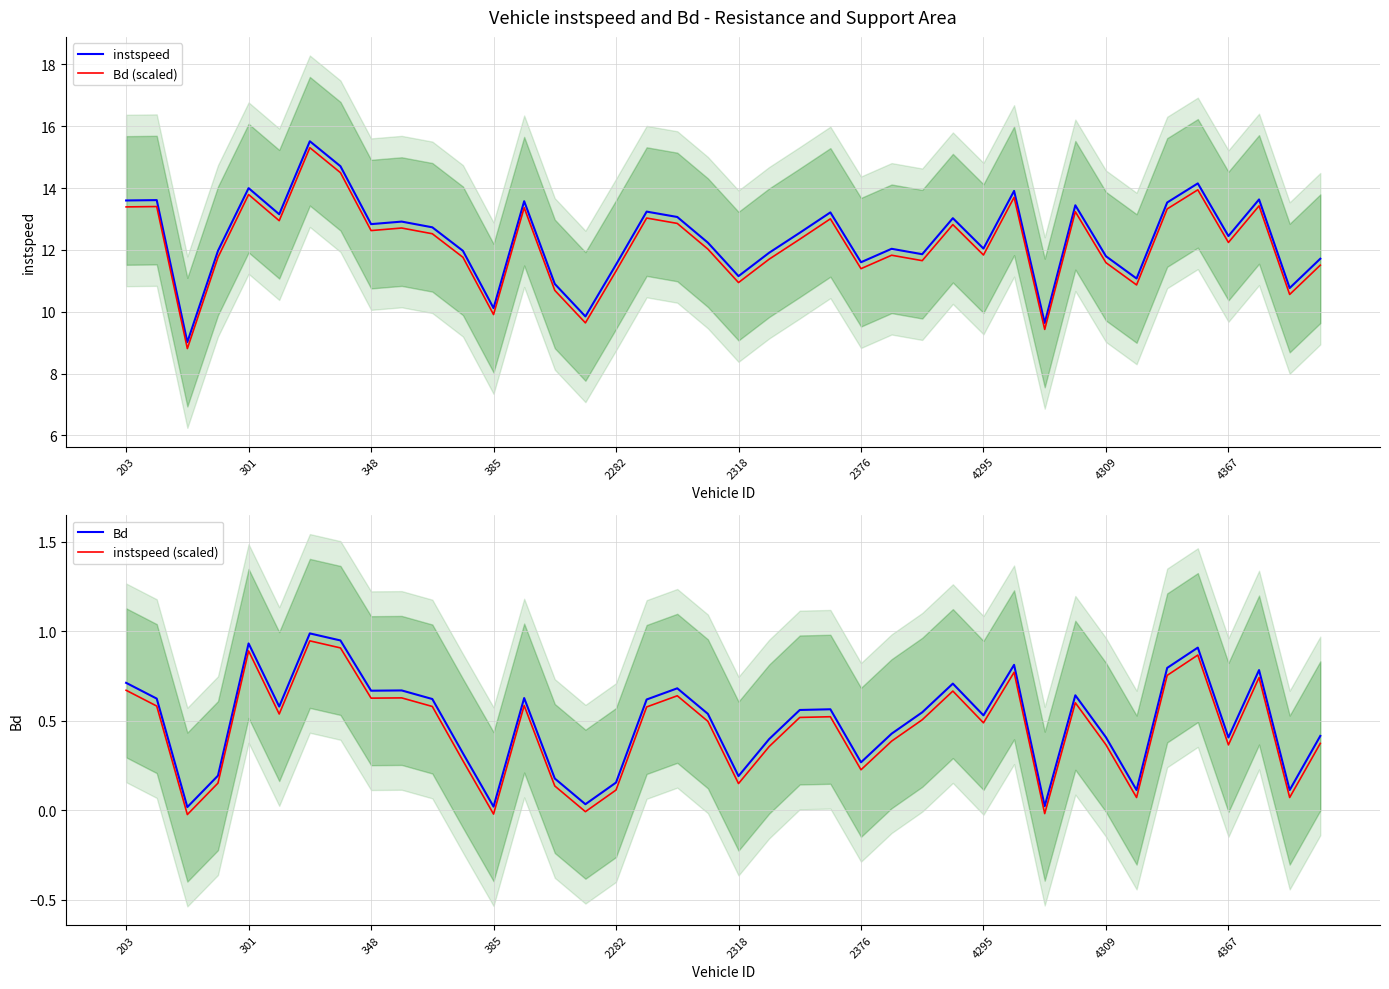

At 13, list the series in order from smallest to largest.

instspeed (scaled), Bd, Bd (scaled), instspeed